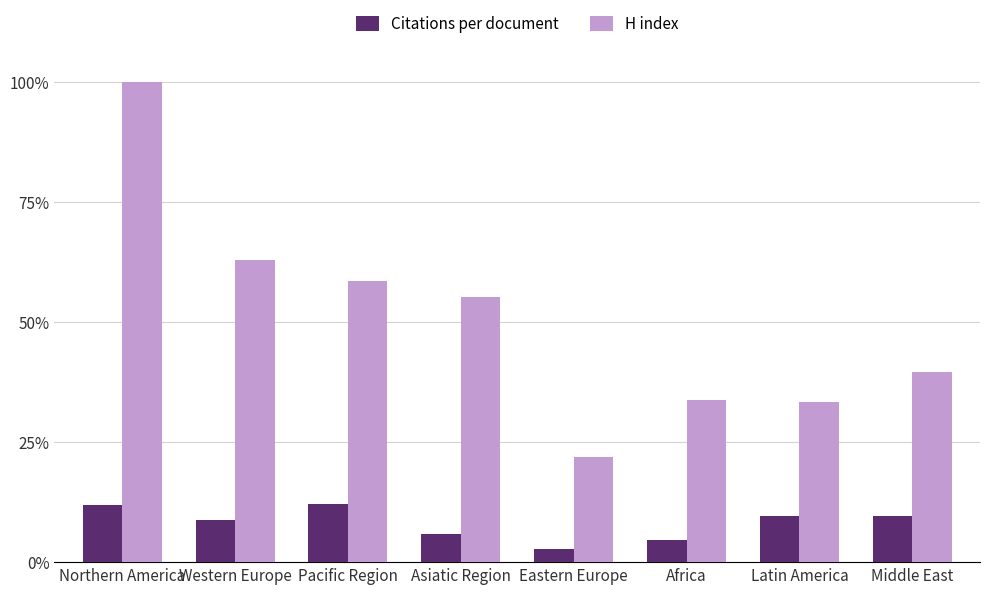

Which series has the widest spread of values?

H index